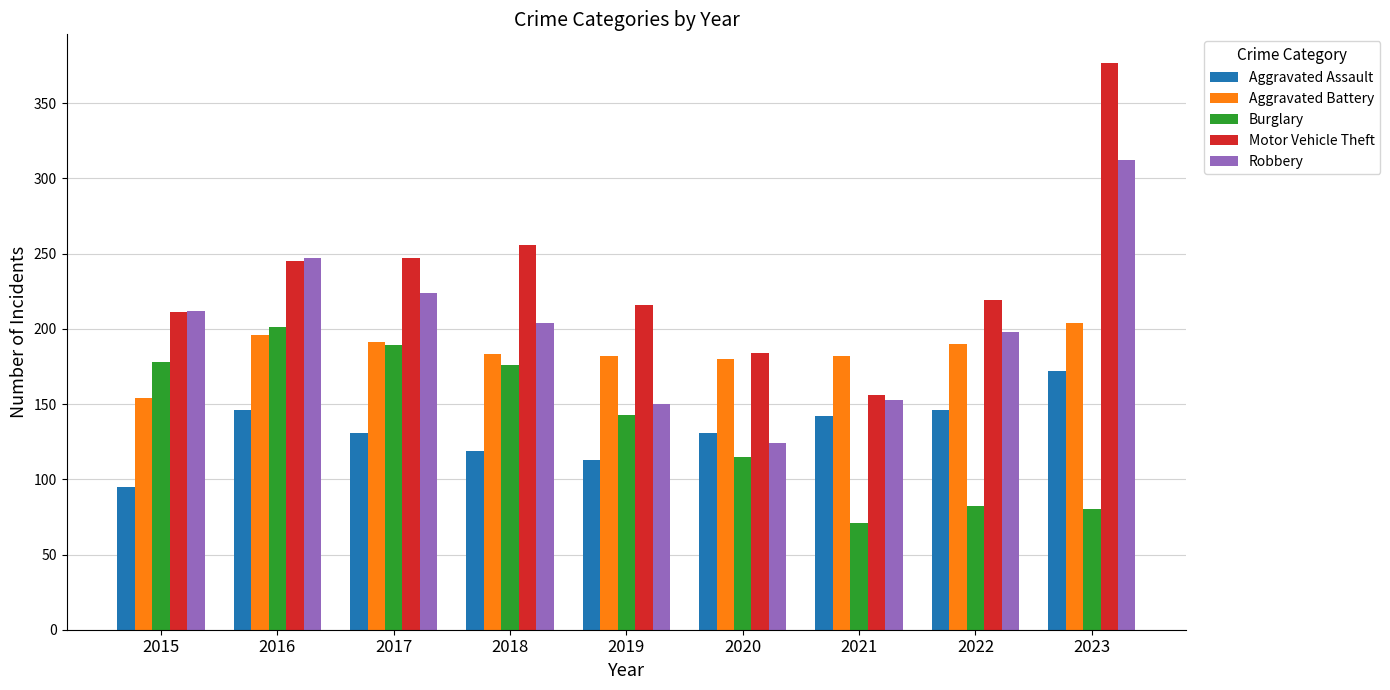

How many bars are there in each group?

5